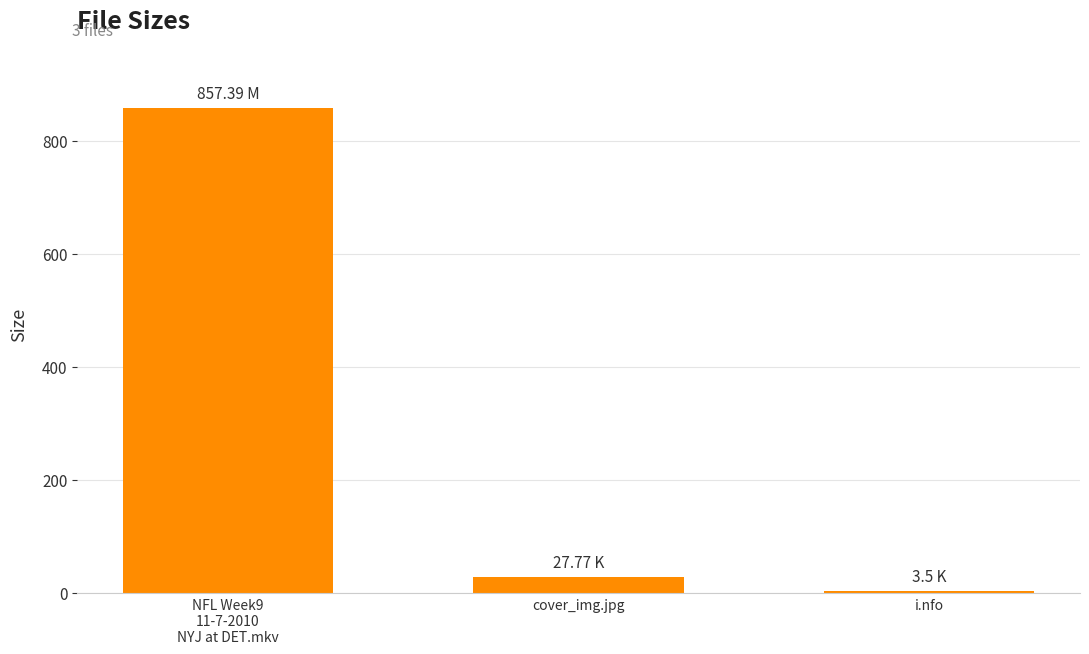

The chart shows a value of 3.5 at i.nfo. True or false?

True